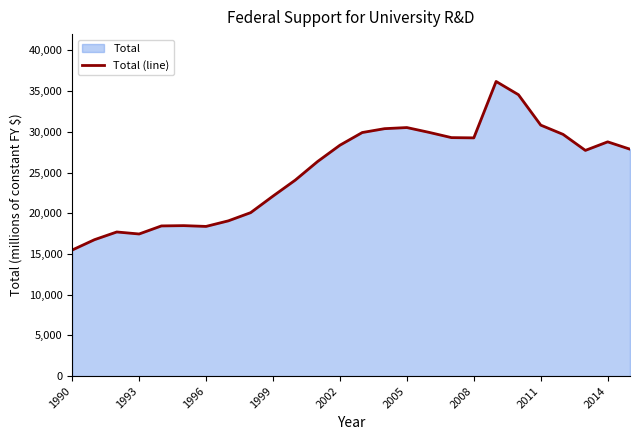

What is the label of the 26th point from the right?

1990